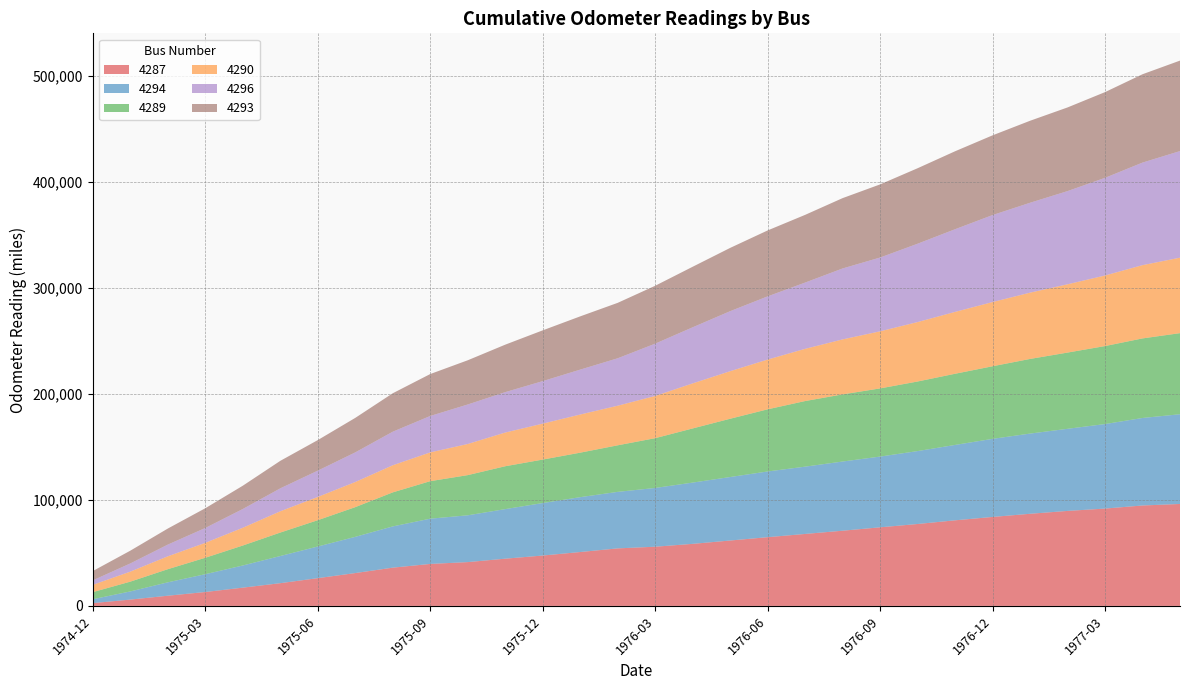

Reading left to right, transcribe all the data shown in this chart.

4287: 2633	5968	9626	13130	17235	21454	26197	30992	36100	39610	41330	44559	47530	50834	54275	55843	58545	61686	64841	67892	70942	74151	77275	80750	83931	86912	89619	91824	94743	96171
4294: 3683	7712	12643	16797	20910	25618	29846	34158	38898	42687	44140	46755	49503	51762	53307	55426	57793	59899	61984	63479	65268	66727	68783	71106	73664	75653	77453	79727	82544	84650
4289: 6702	9230	12387	15511	18834	22135	24822	28032	32115	35384	37907	40438	41011	41963	43917	46957	51078	54968	58624	61886	63334	64296	65630	67137	68466	70405	71907	73564	75053	76484
4290: 6877	9447	12149	14092	16758	20070	21950	23703	25573	27147	29365	31793	33891	35984	37349	39825	42489	44856	46944	49247	51867	53853	56063	58353	60573	62528	64414	66565	69116	71194
4296: 4249	7720	11043	14002	17692	21629	24786	27937	31645	34348	37266	38113	40113	42350	44748	49341	52914	56608	59587	62512	66911	69609	73896	77981	82061	84792	87902	92138	96733	100553
4293: 8768	12057	15152	18619	21963	25943	28825	32553	36274	39561	41708	44780	47897	50236	52289	54607	57114	59694	62213	63865	66350	68982	71217	73541	75199	77349	78921	80841	83342	85347